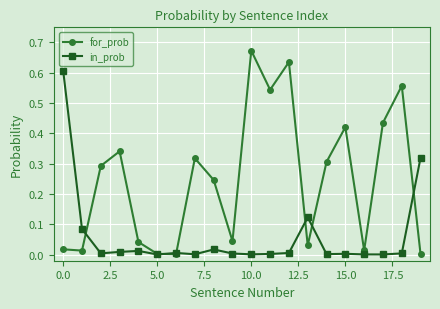

Which series has the largest range (max minus min)?

for_prob